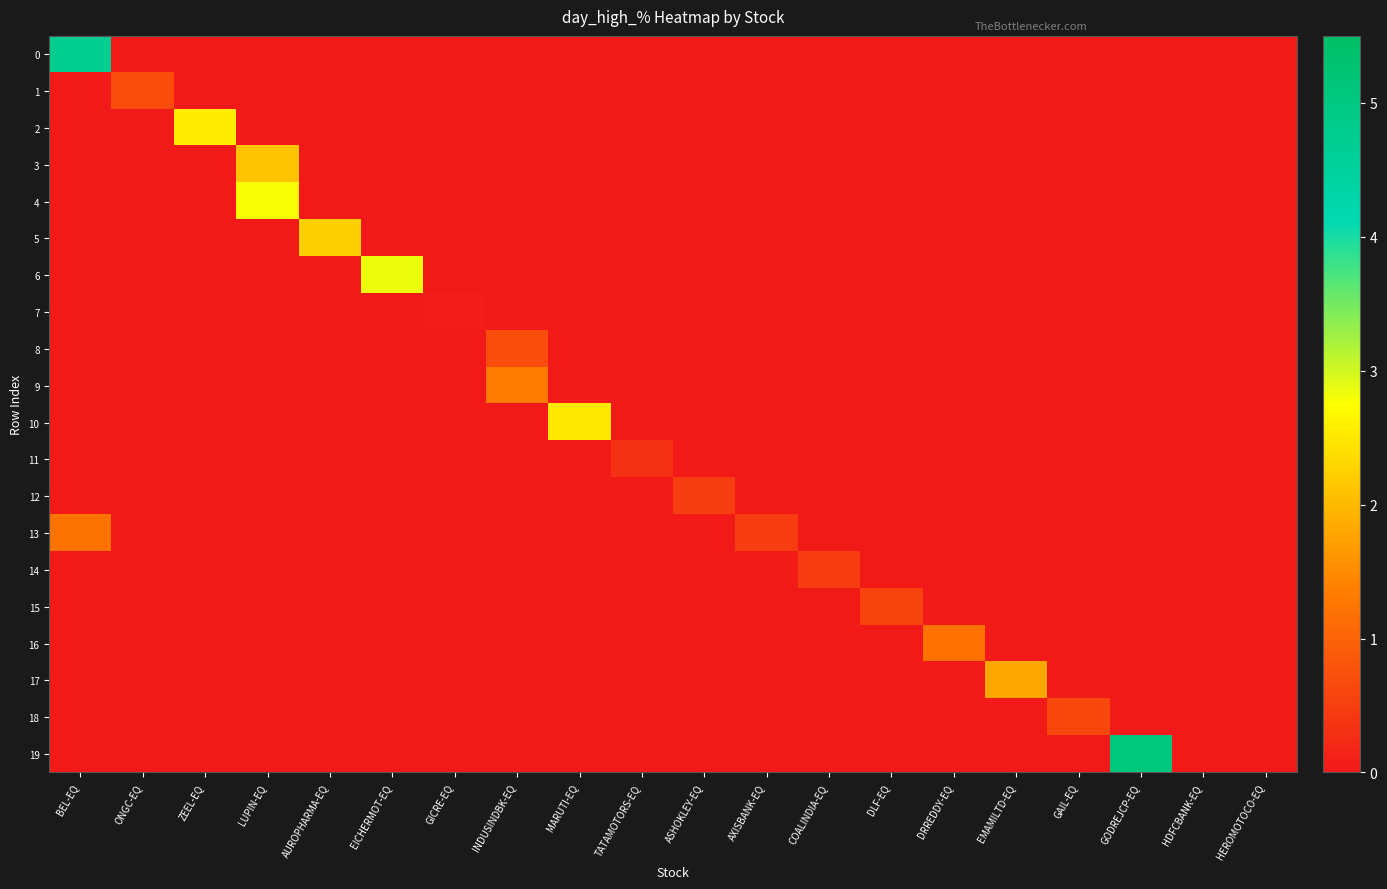

Which series changed the most between MARUTI-EQ and HEROMOTOCO-EQ?

10